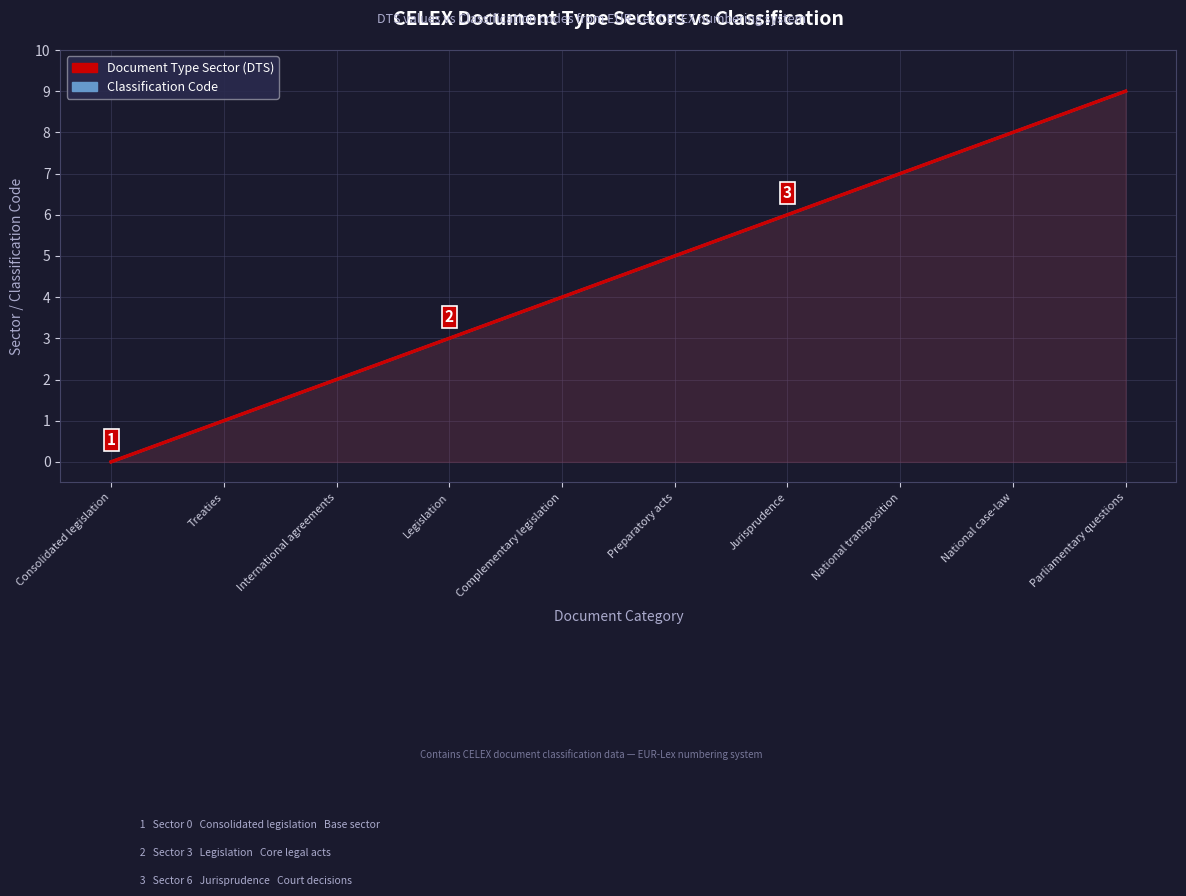

True or false: Classification Code has more than 1 interior local peaks.

False